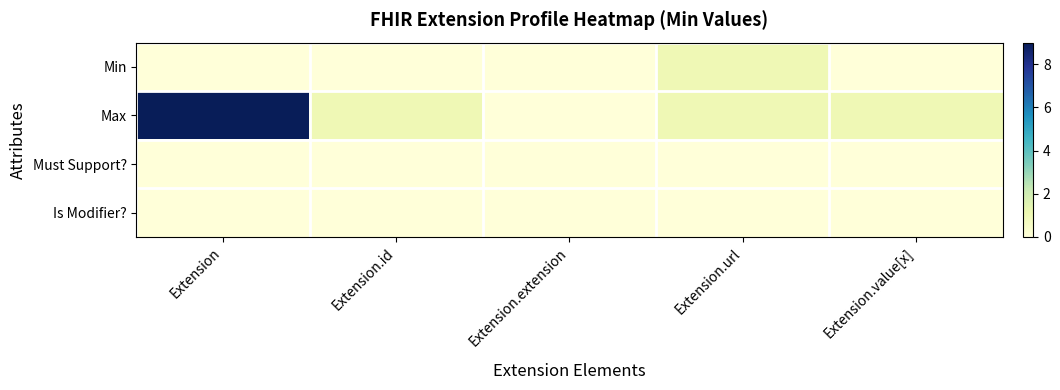

Which series changed the most between Extension.url and Extension.value[x]?

Min